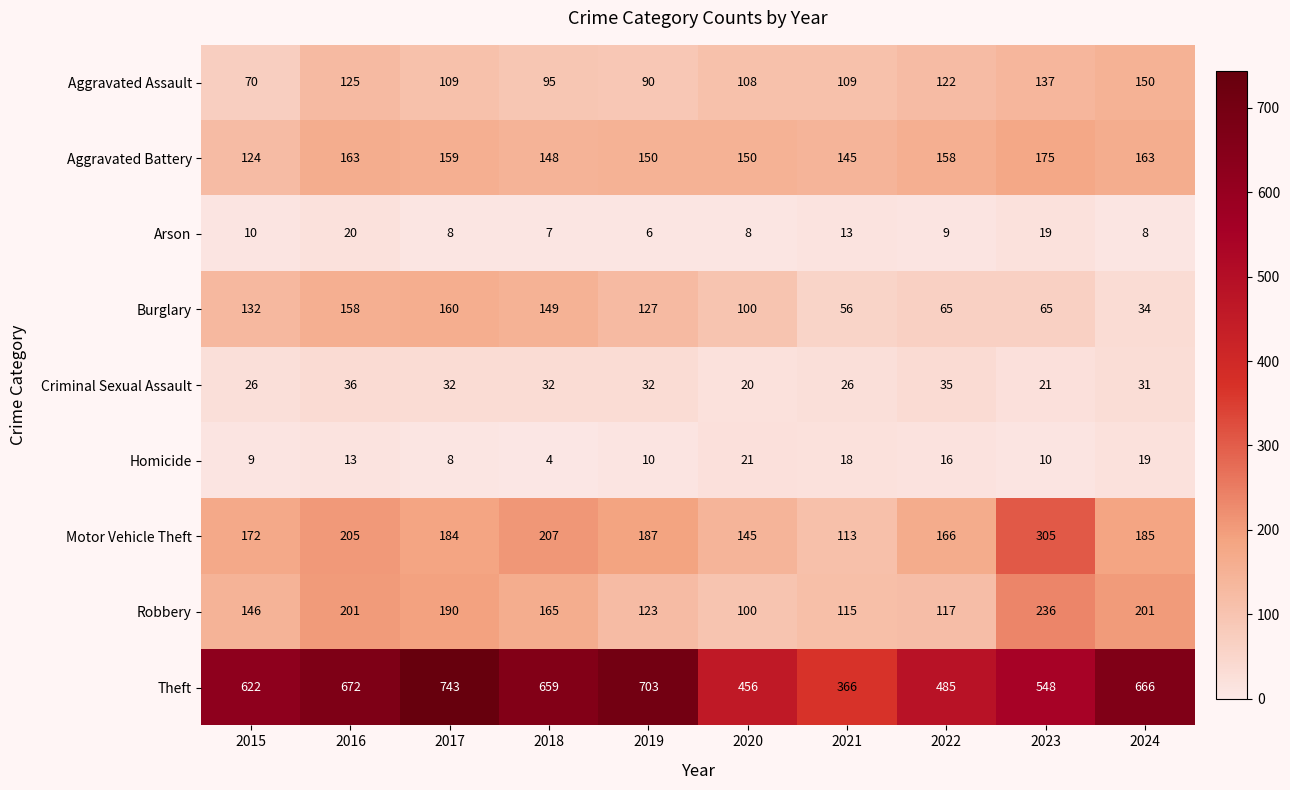

Which series changed the most between 2019 and 2024?

Burglary